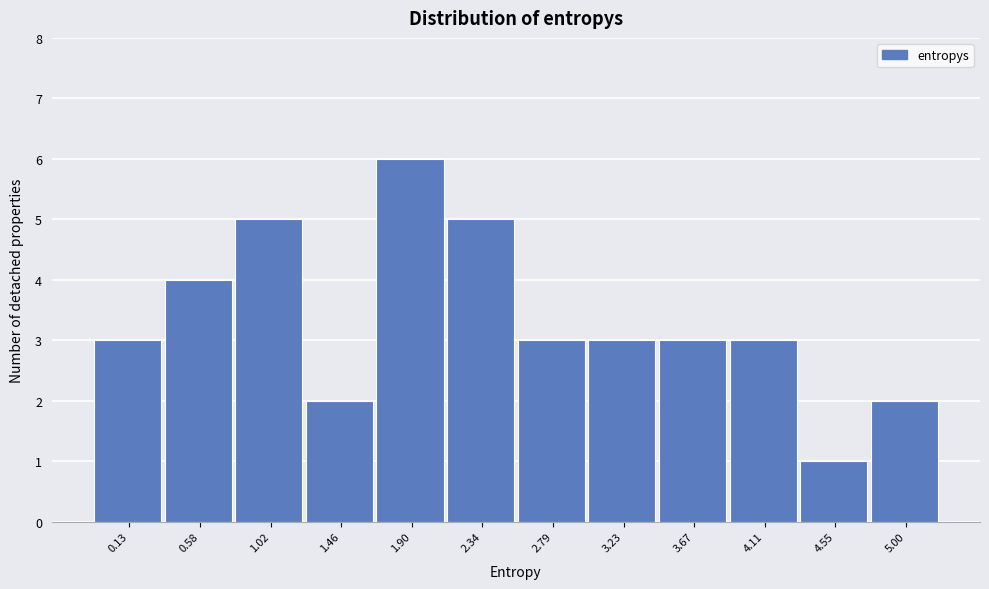

Reading left to right, what are all the values shown in this chart?

3	4	5	2	6	5	3	3	3	3	1	2